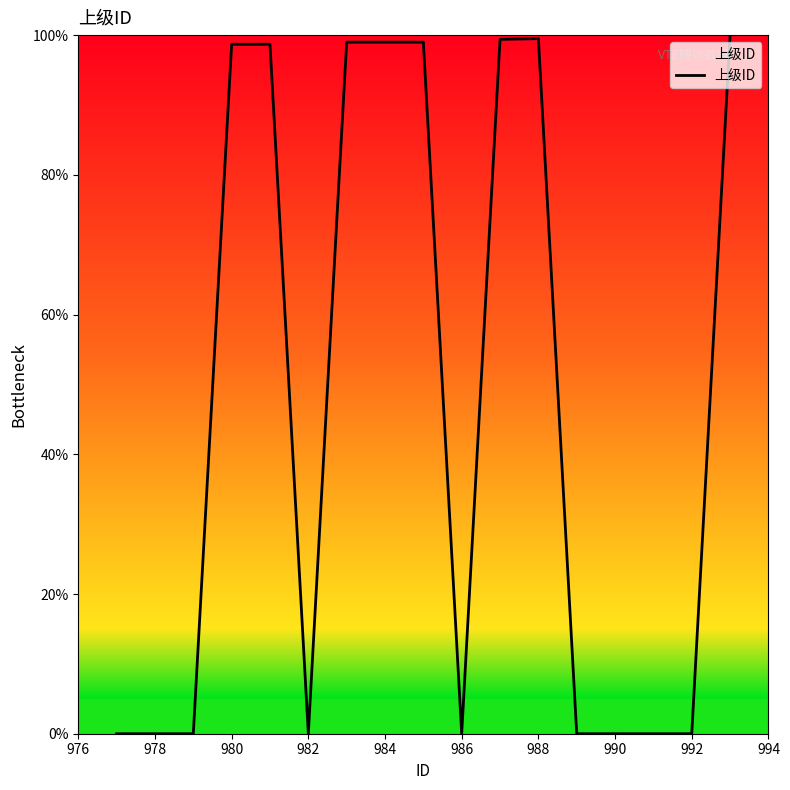

What is the difference between the maximum and minimum values?

100.0